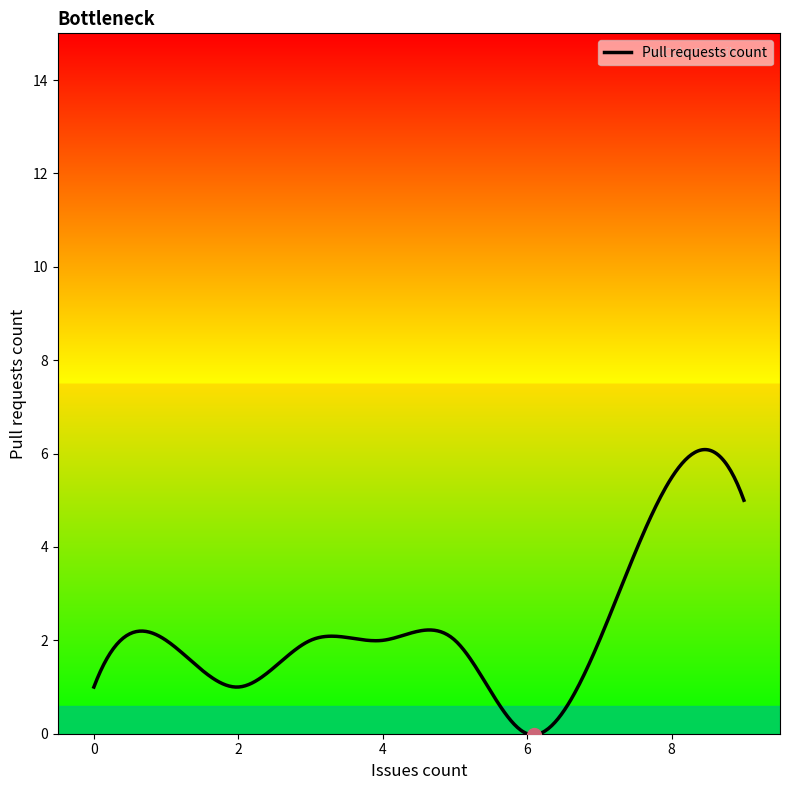

How many lines are shown in the chart?

1